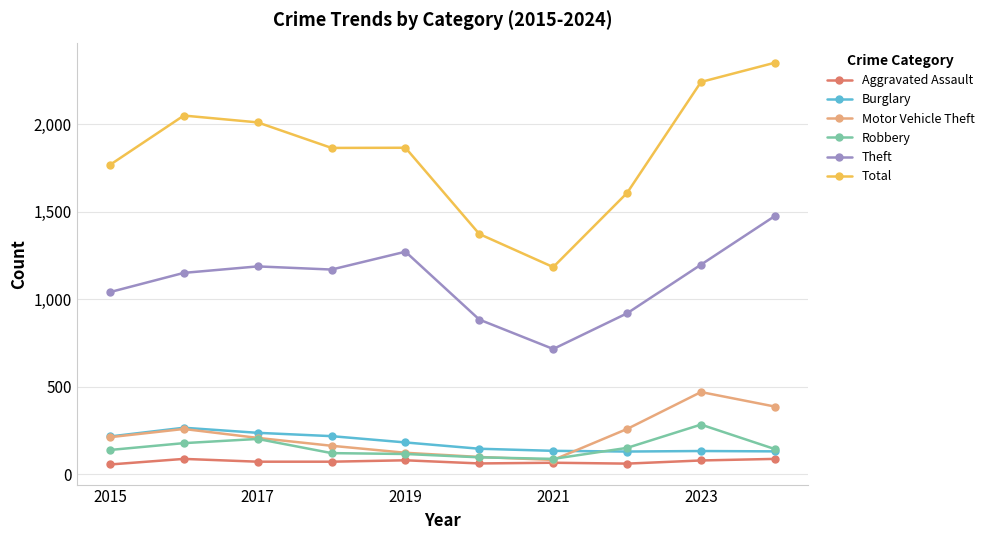

True or false: Total has more than 2 points higher than both neighbors.

False